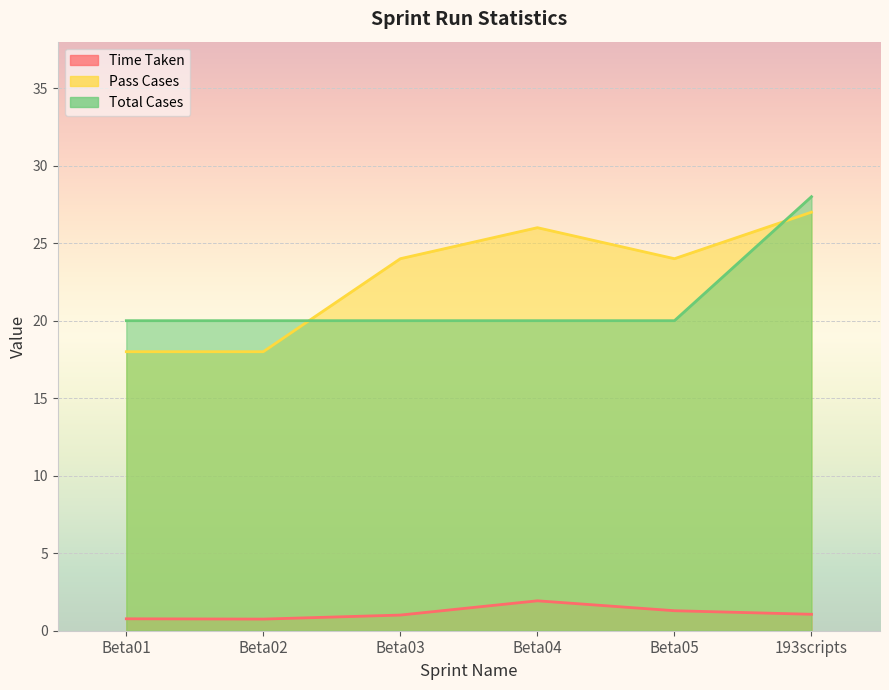

How many values in the Time Taken series are below 1?

2